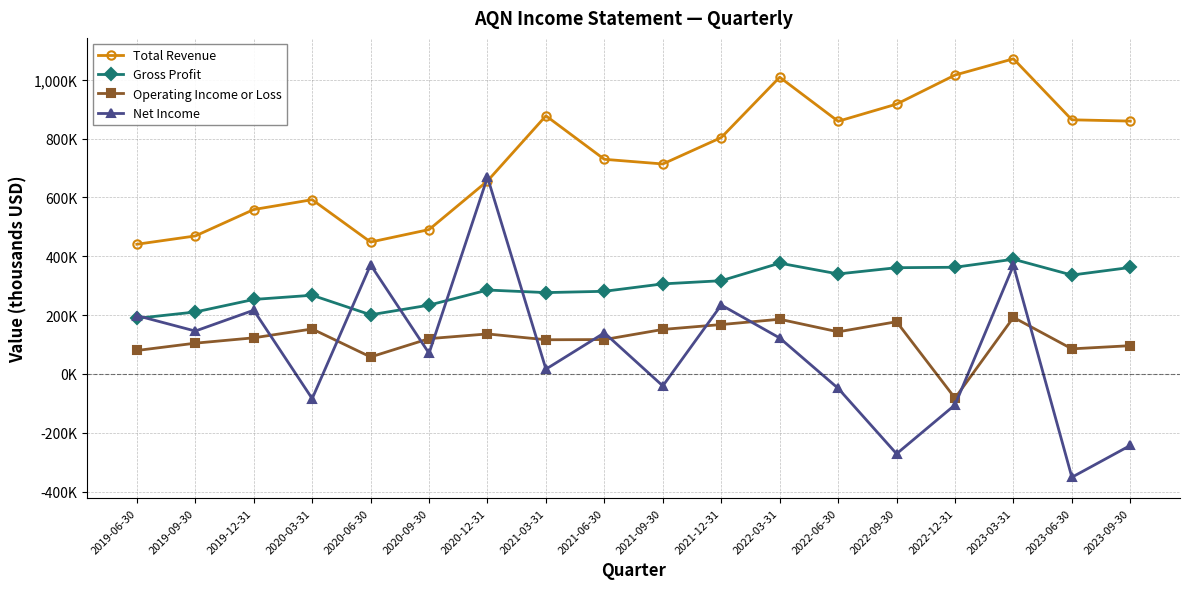

At which category does the chart reach its peak across all series?

2023-03-31